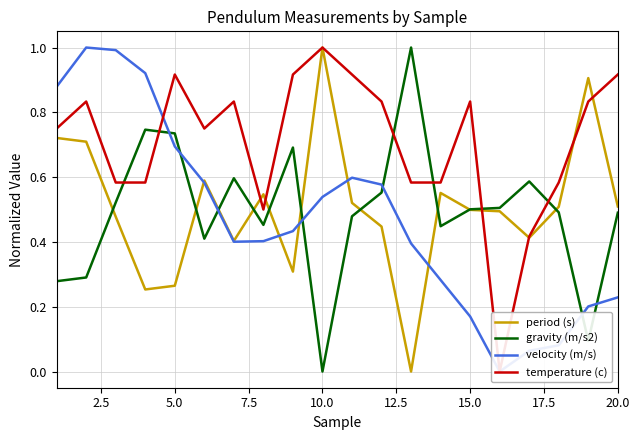

After their last crossing, which series has the higher values: temperature (c) or velocity (m/s)?

temperature (c)